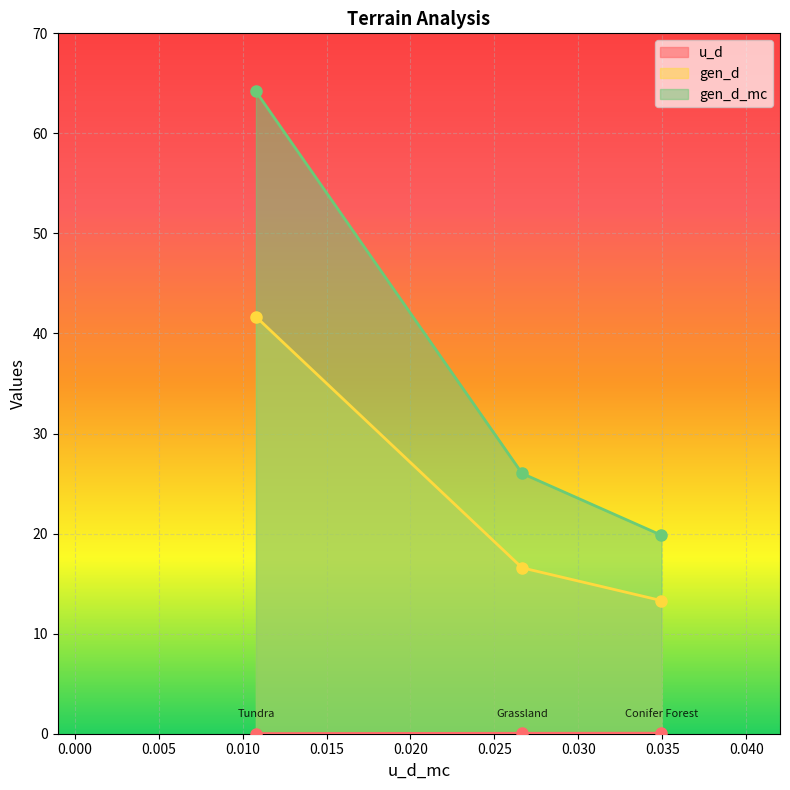

What is the sum of the gen_d_mc values at Tundra and Grassland?

90.2